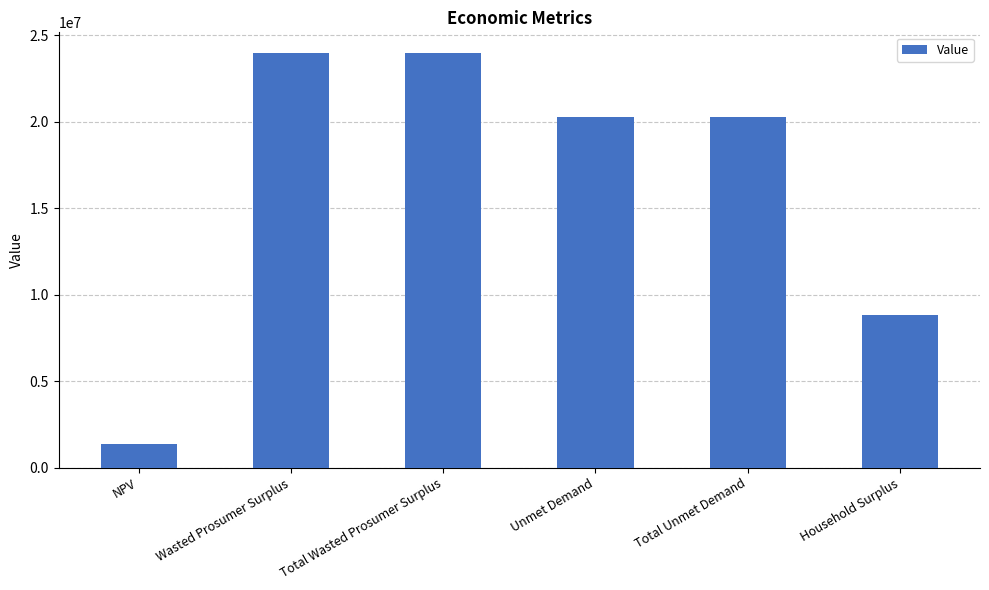

What is the greatest value displayed?

23968681.9